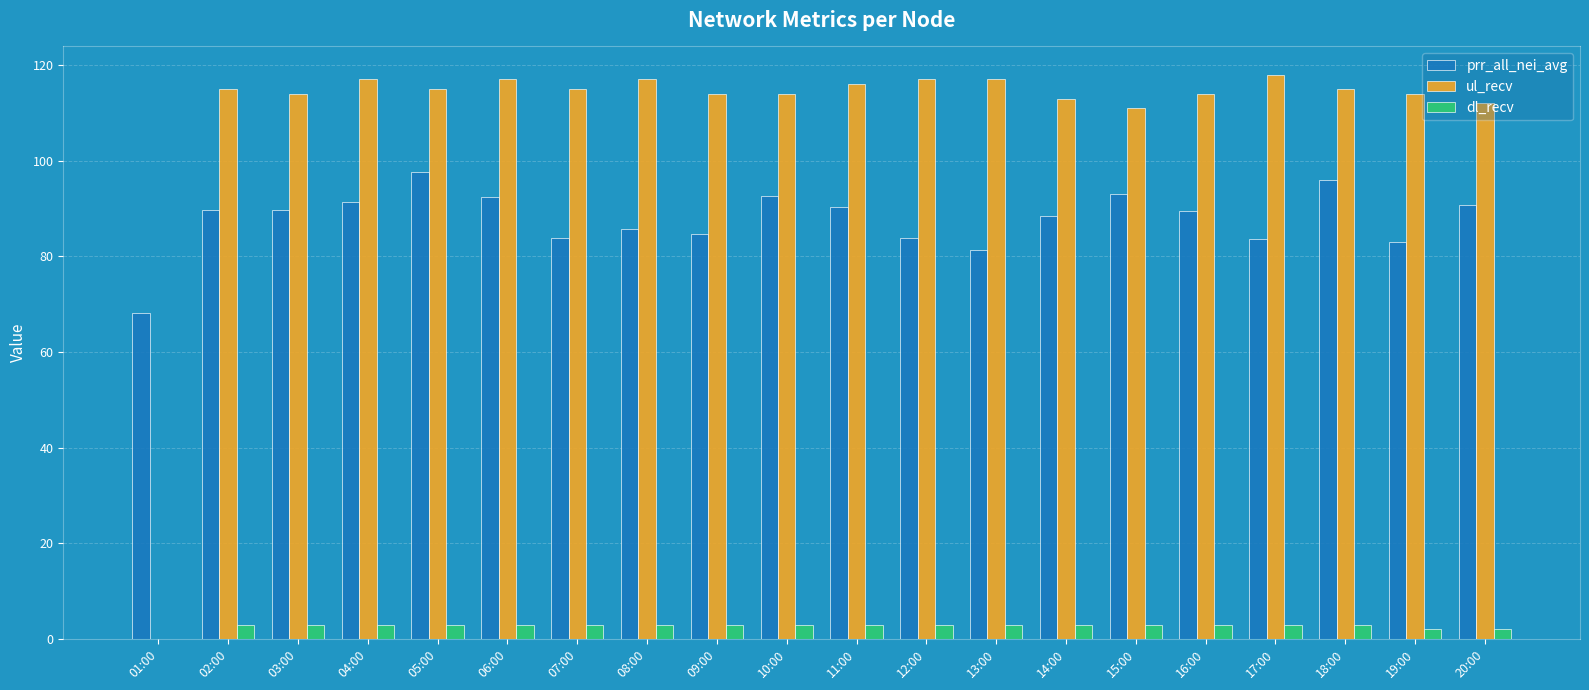

What is the spread (max minus min) of values at 19:00?

112.0